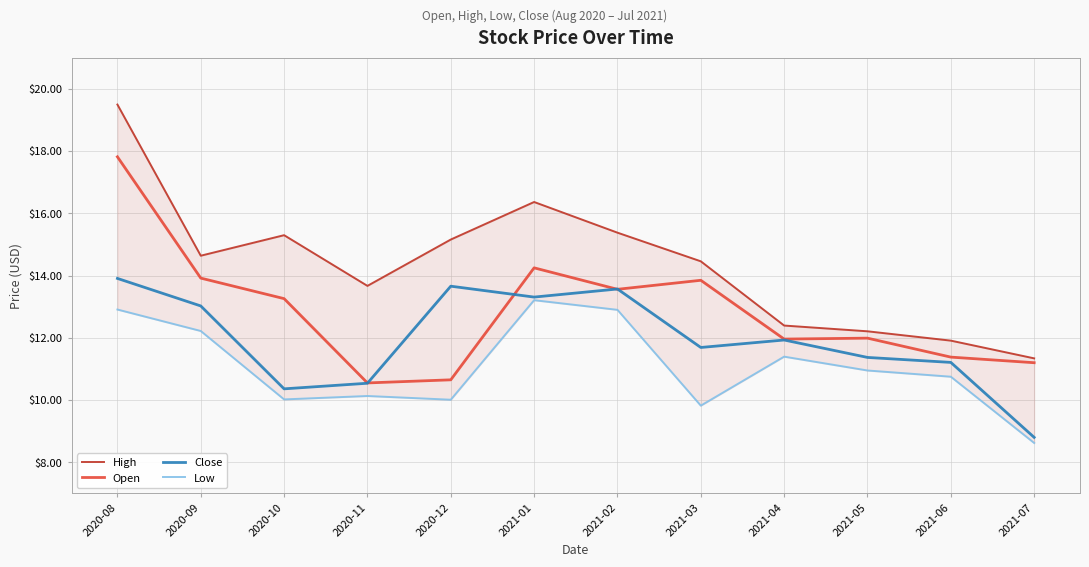

At which label is High closest to 15?

2020-12